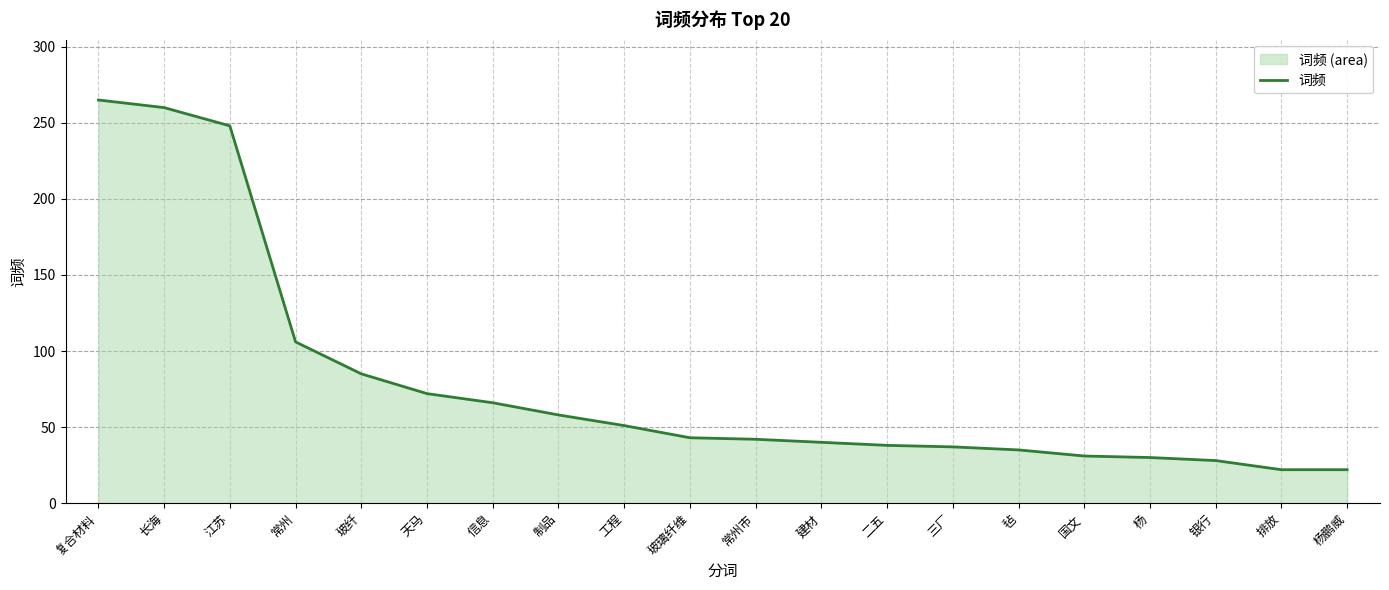

True or false: the data shows 42 at 常州市.

True